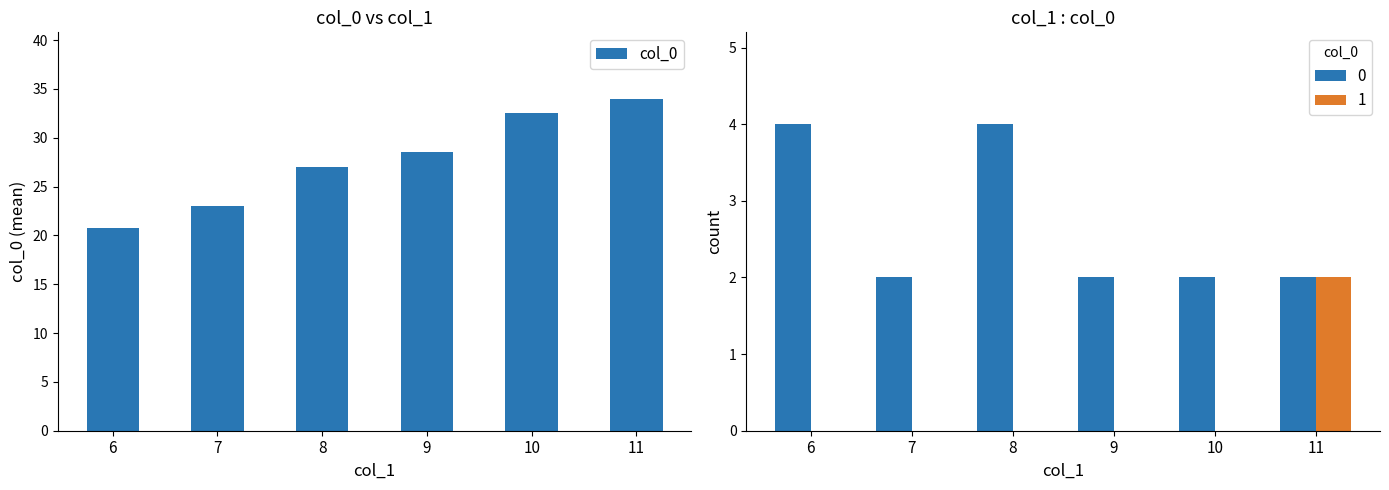

At which category does the chart reach its peak across all series?

11